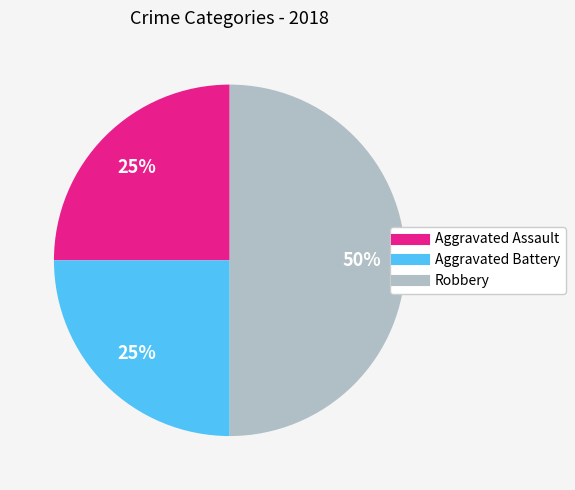

Does Aggravated Assault represent more than half of the total?

No